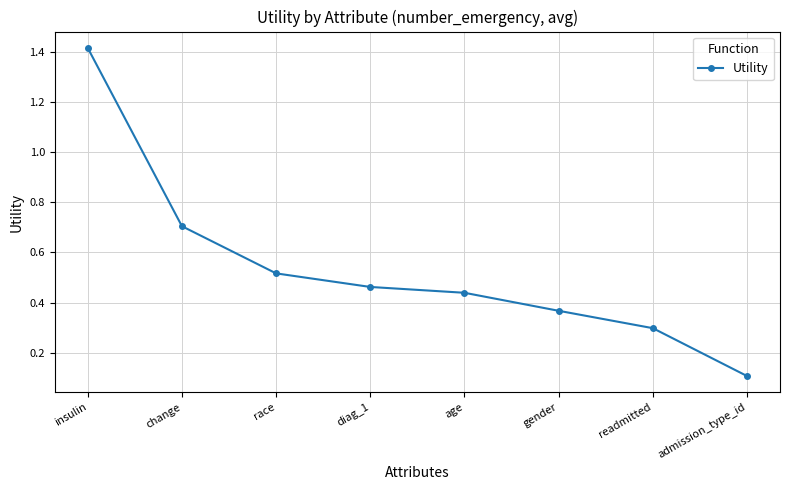

What position from the right is gender?

3